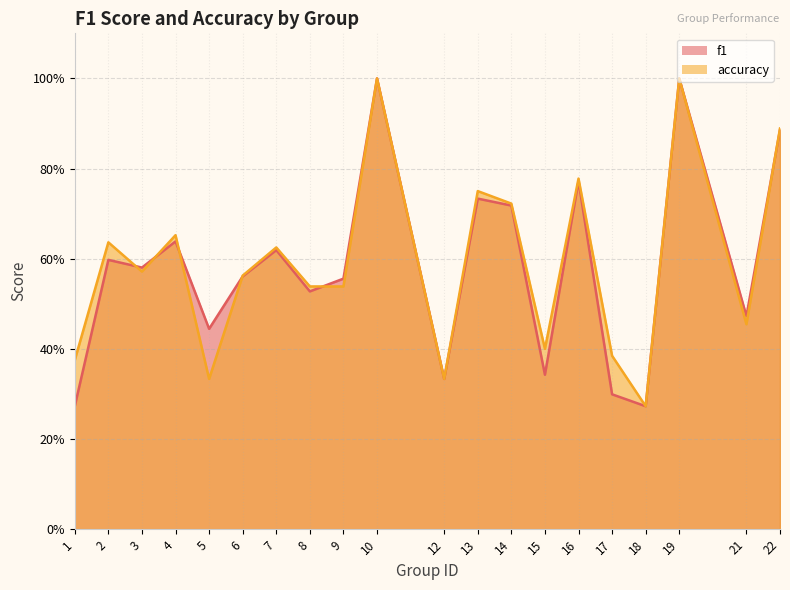

What is the sum of all f1 values?

11.6